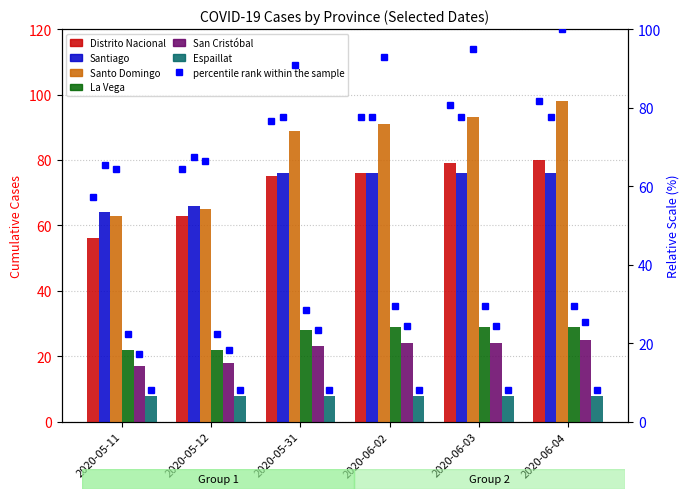

What is the sum of all La Vega values?

159